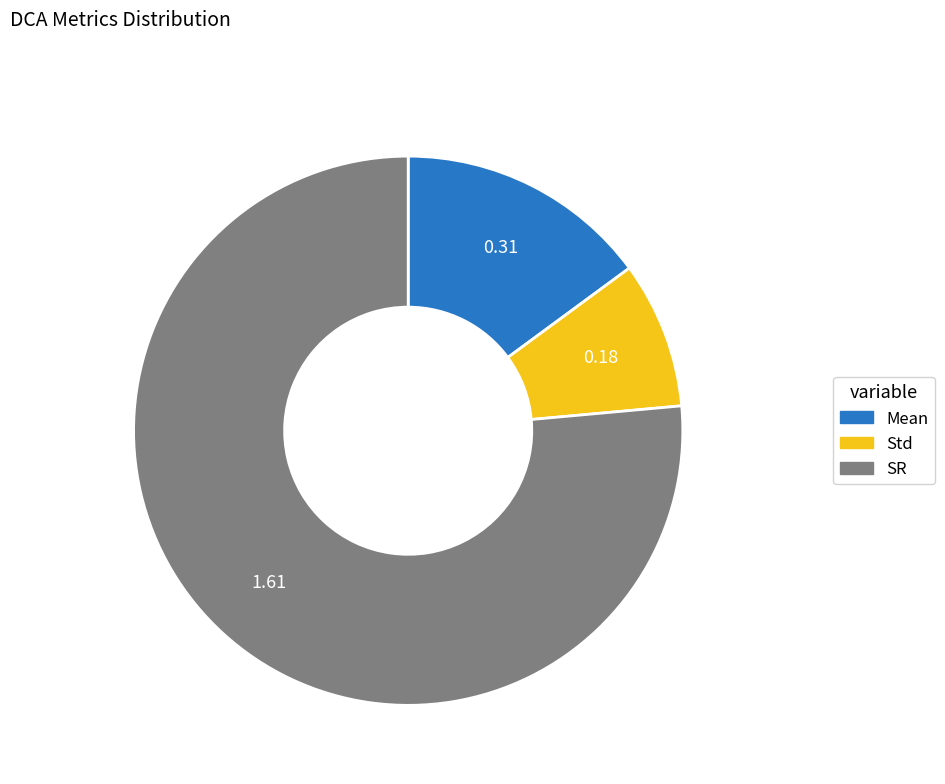

Count the number of slices in the pie.

3